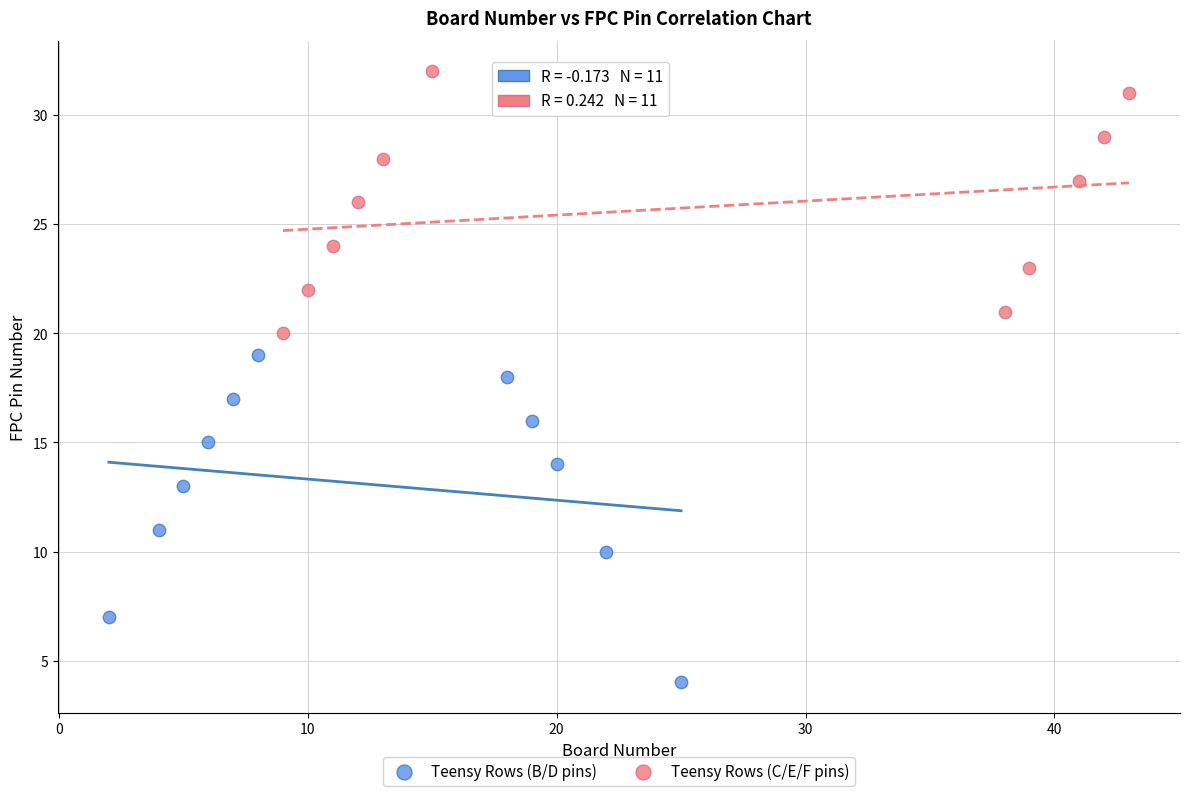

Which series reaches the maximum Y coordinate?

Teensy Rows (C/E/F pins)